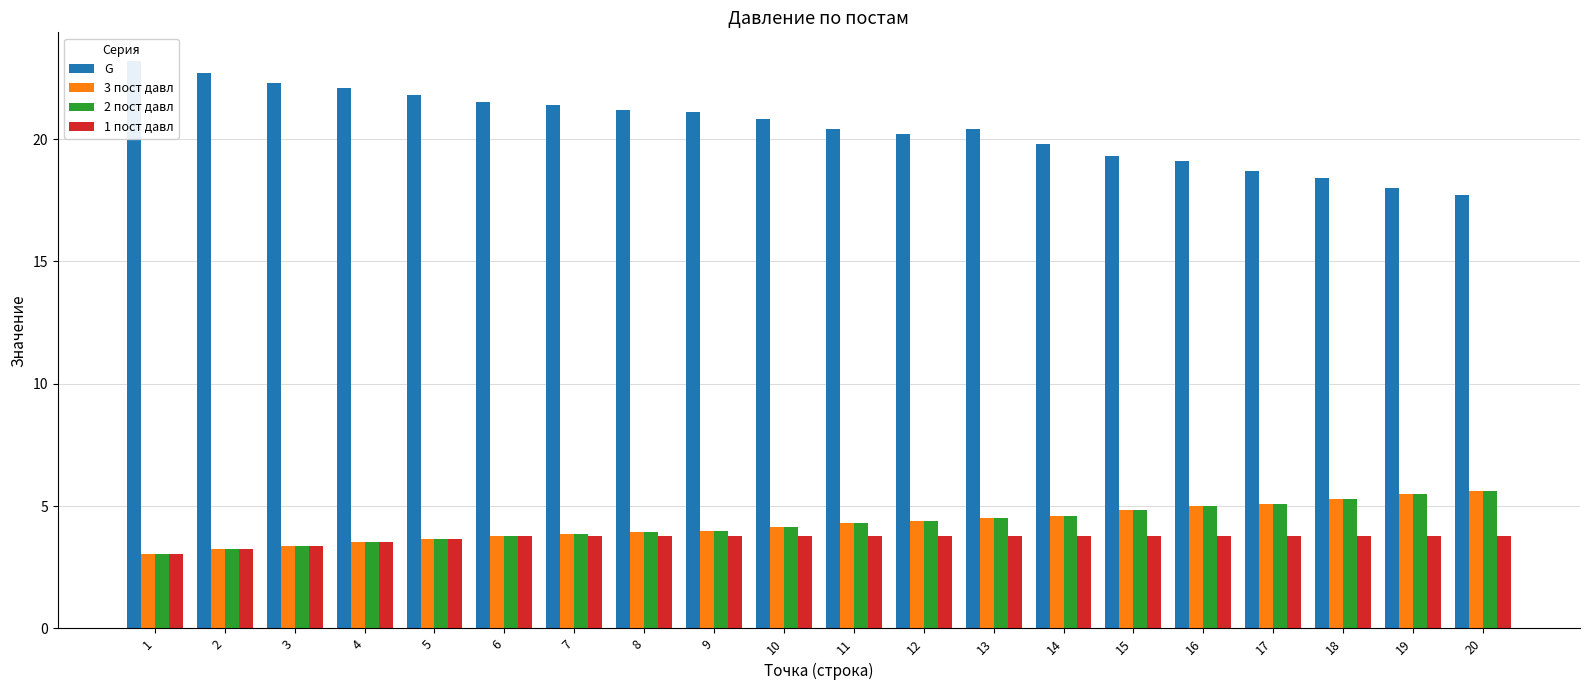

Reading left to right, what are all the values shown in this chart?

G: 23.2	22.7	22.3	22.1	21.8	21.5	21.4	21.2	21.1	20.8	20.4	20.2	20.4	19.8	19.3	19.1	18.7	18.4	18.0	17.7
3 пост давл: 3.0	3.2	3.4	3.5	3.7	3.8	3.9	3.9	4.0	4.1	4.3	4.4	4.5	4.6	4.8	5.0	5.1	5.3	5.5	5.6
2 пост давл: 3.0	3.2	3.4	3.5	3.7	3.8	3.9	3.9	4.0	4.1	4.3	4.4	4.5	4.6	4.8	5.0	5.1	5.3	5.5	5.6
1 пост давл: 3.0	3.2	3.4	3.5	3.7	3.8	3.8	3.8	3.8	3.8	3.8	3.8	3.8	3.8	3.8	3.8	3.8	3.8	3.8	3.8